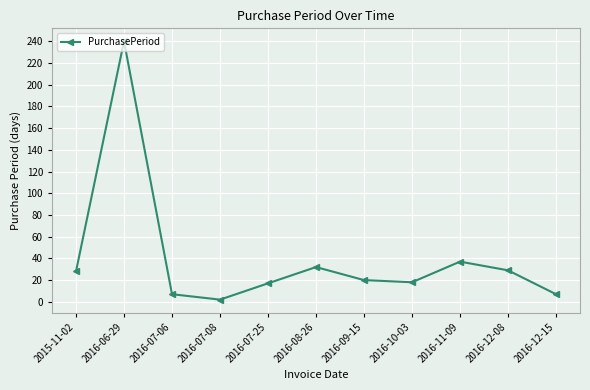

Is it true that the value at 2016-12-08 is 29?

True